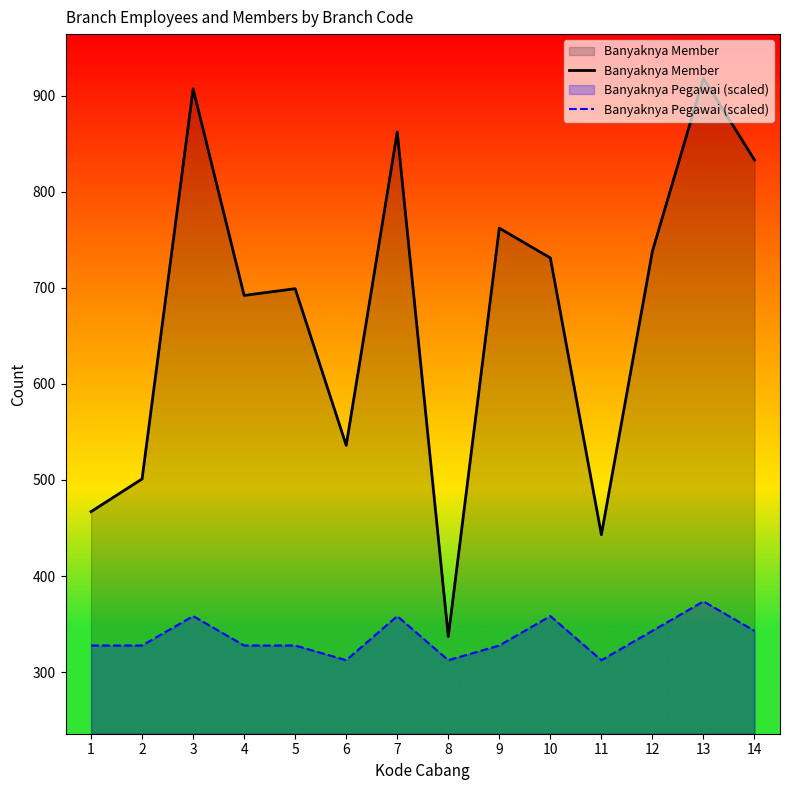

What is the average value of the Banyaknya Pegawai (scaled) series?

336.4